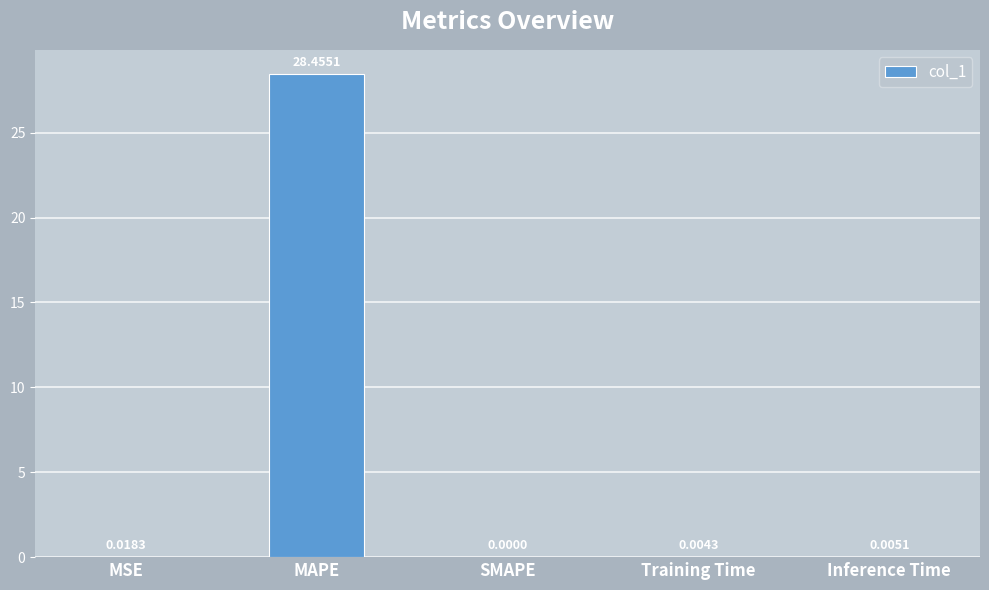

What is the average value?

5.7